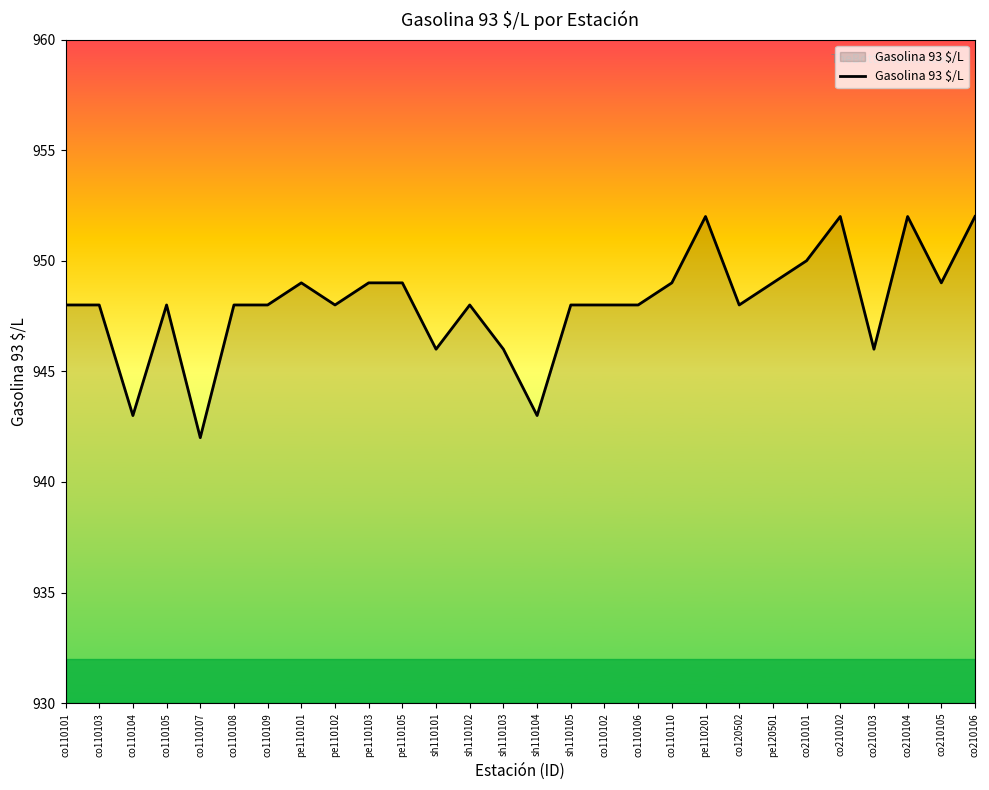

What position from the right is co110103?

27